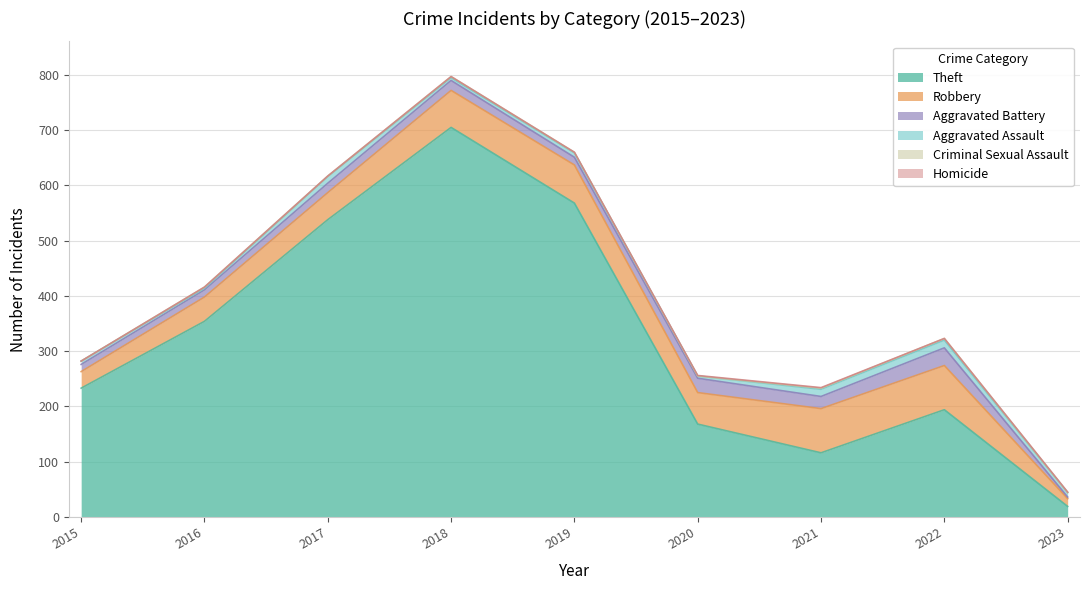

At which category is the sum across all series the highest?

2018